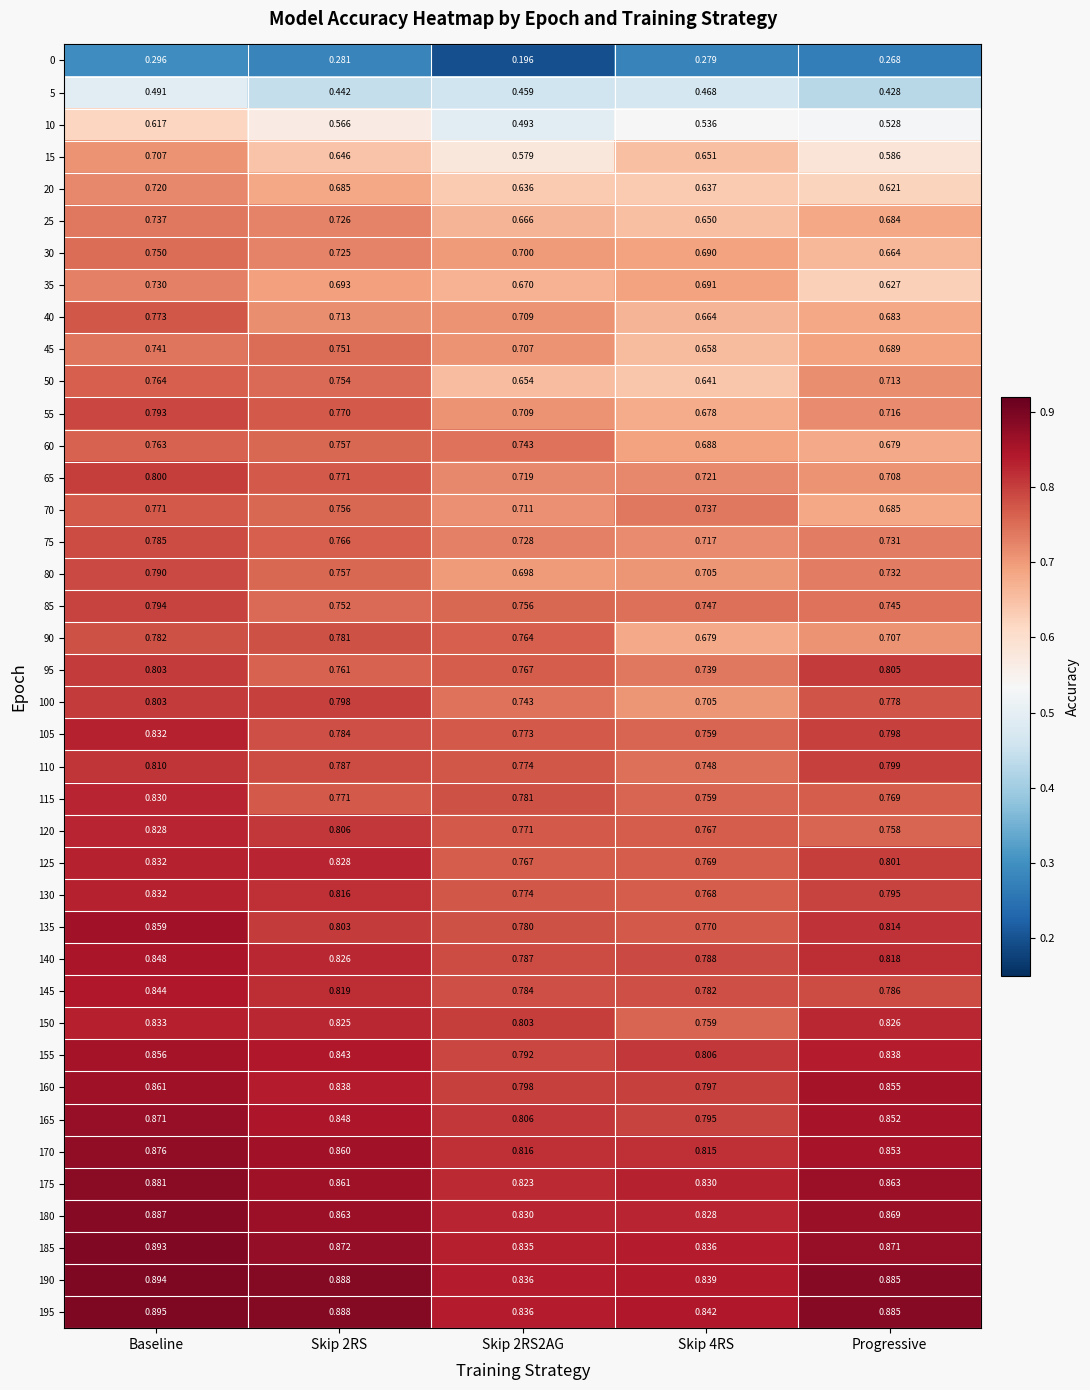

At how many categories does at least one series exceed 0?

5